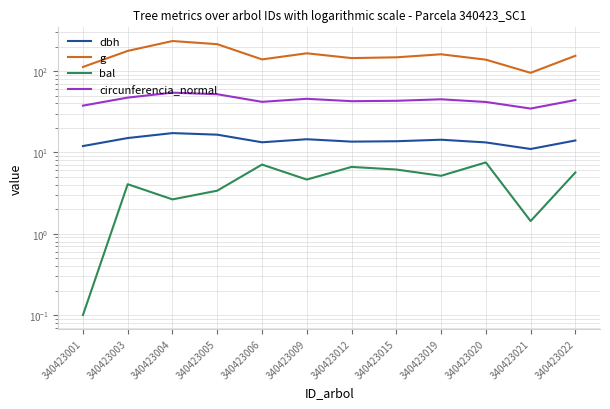

Where does the circunferencia_normal series first go above 43?

340423003